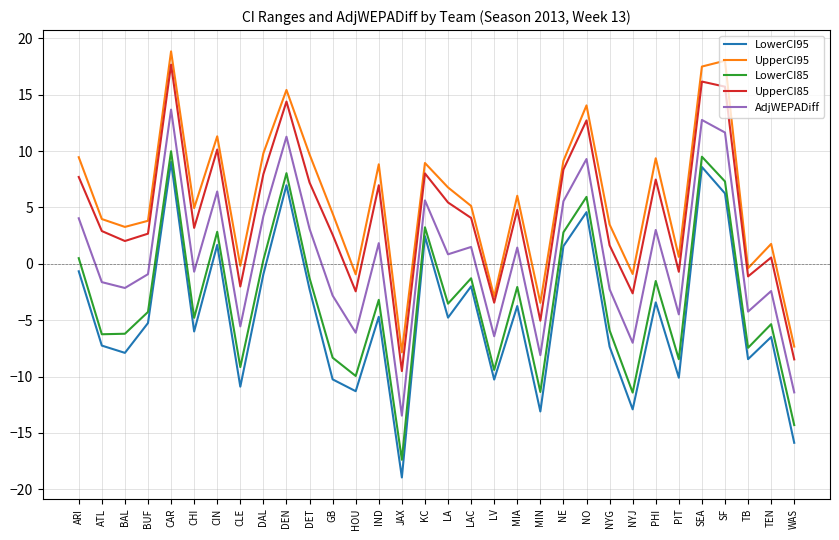

True or false: UpperCI85 and LowerCI85 intersect in this chart.

False